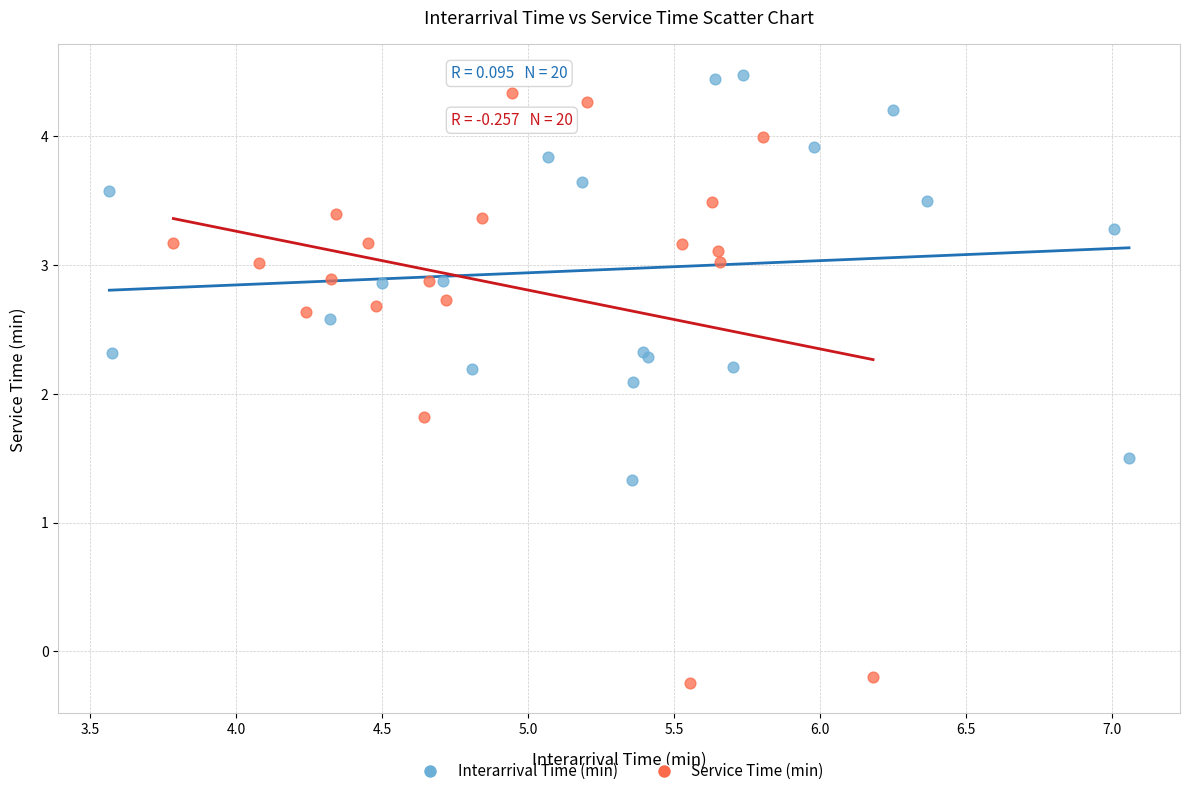

Which series reaches the minimum Y coordinate?

Service Time (min)